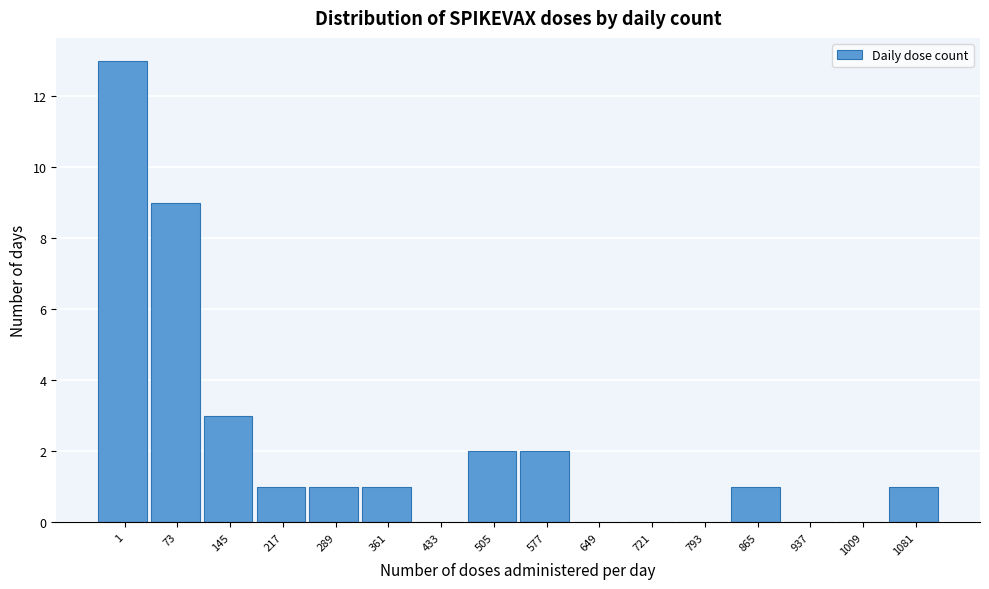

Reading left to right, what are all the values shown in this chart?

1=13	73=9	145=3	217=1	289=1	361=1	433=0	505=2	577=2	649=0	721=0	793=0	865=1	937=0	1009=0	1081=1